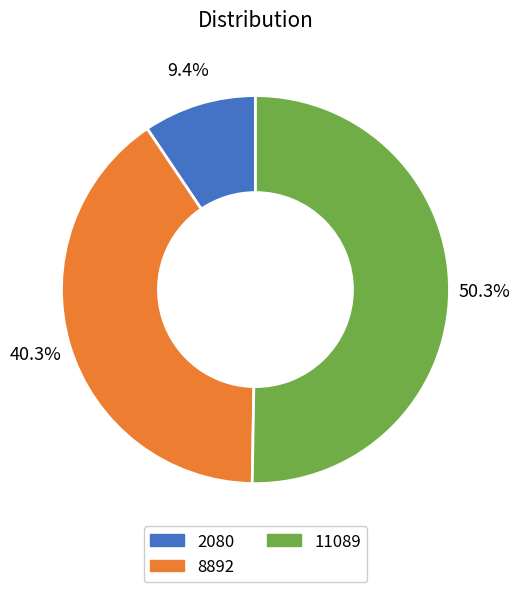

Count the number of slices in the pie.

3